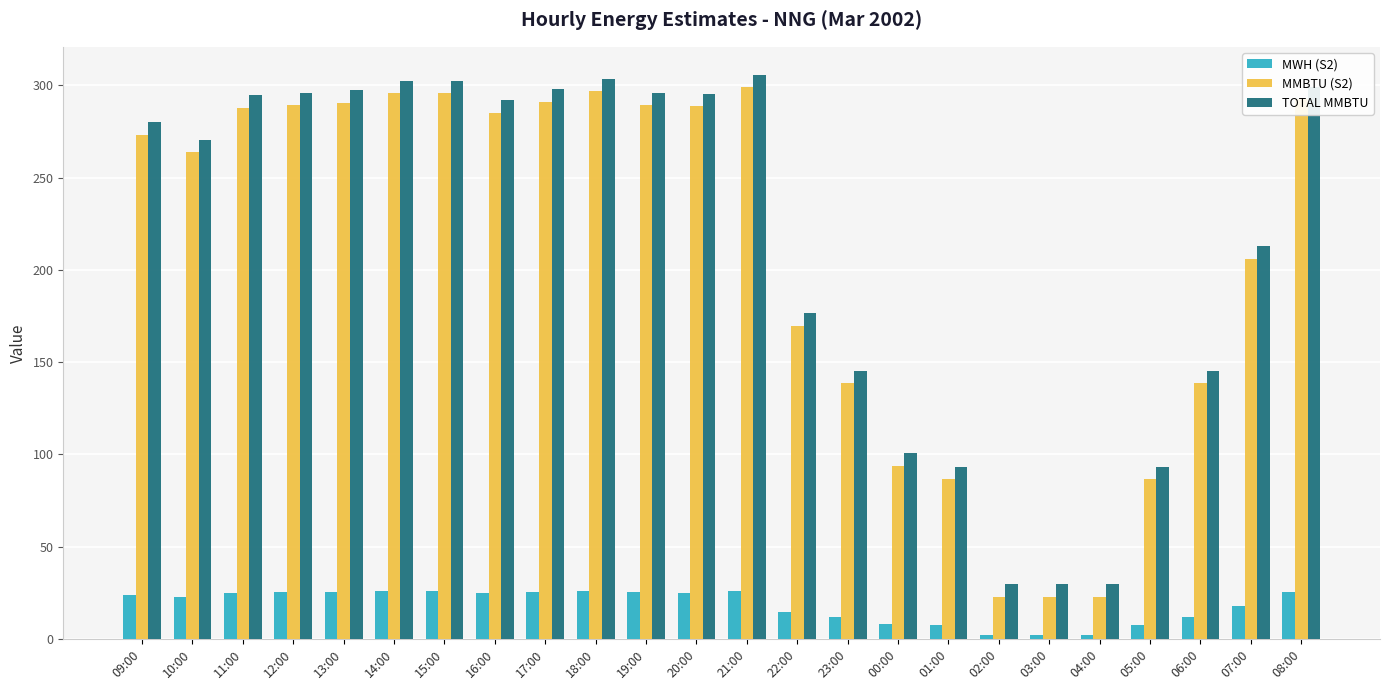

Rank the series by their maximum value, from lowest to highest.

MWH (S2), MMBTU (S2), TOTAL MMBTU